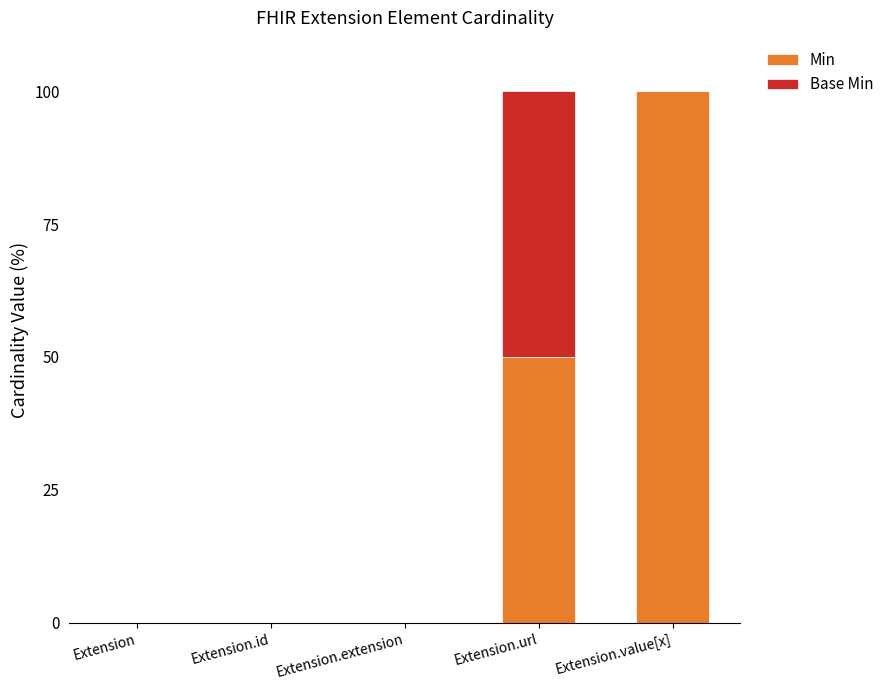

Which category has the highest value in the Min series?

Extension.value[x]